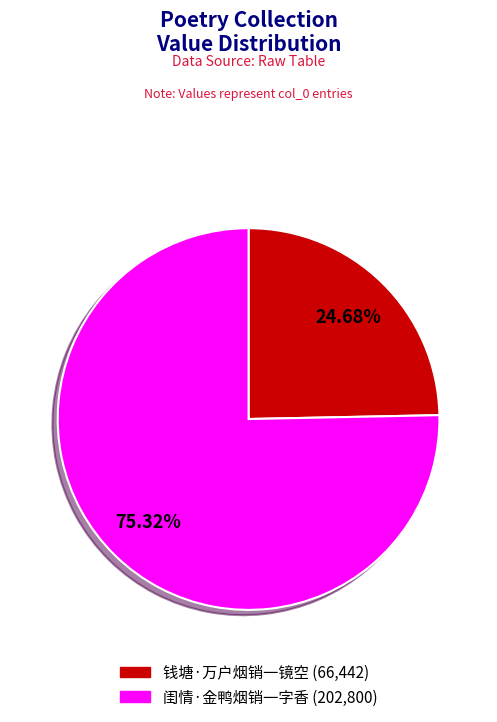

True or false: 钱塘·万户烟销一镜空 accounts for 25% of the total.

True